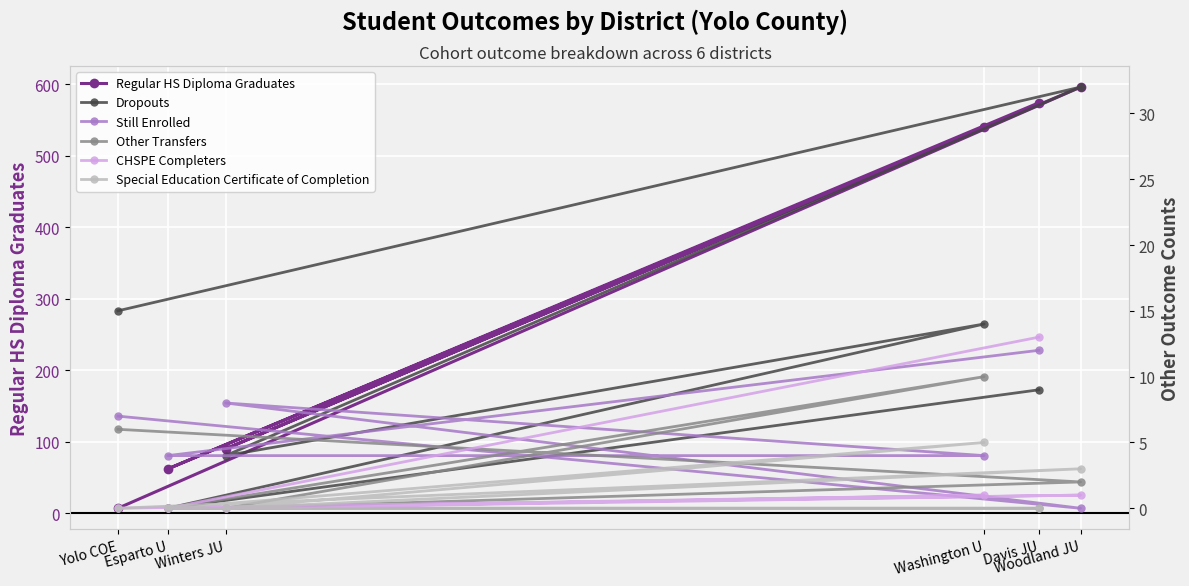

What is the label of the 2nd point from the left?

Esparto U